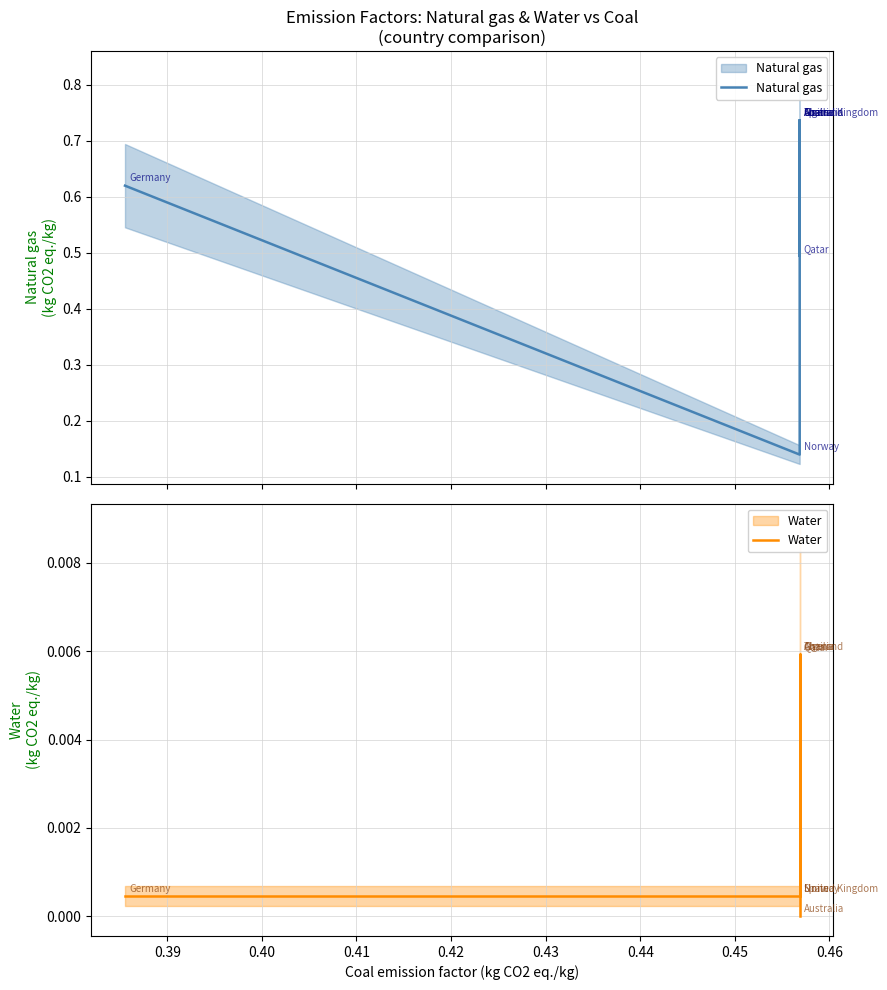

Reading left to right, what are all the values shown in this chart?

Natural gas: 0.6	0.1	0.7	0.7	0.7	0.7	0.5	0.7	0.7
Water: 0.0	0.0	0.0	0.0	0.0	0.0	0.0	0.0	0.0